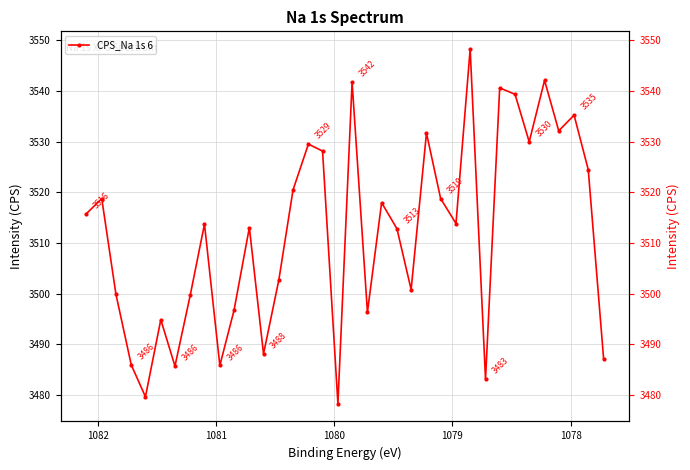

What is the greatest value displayed?

3548.2